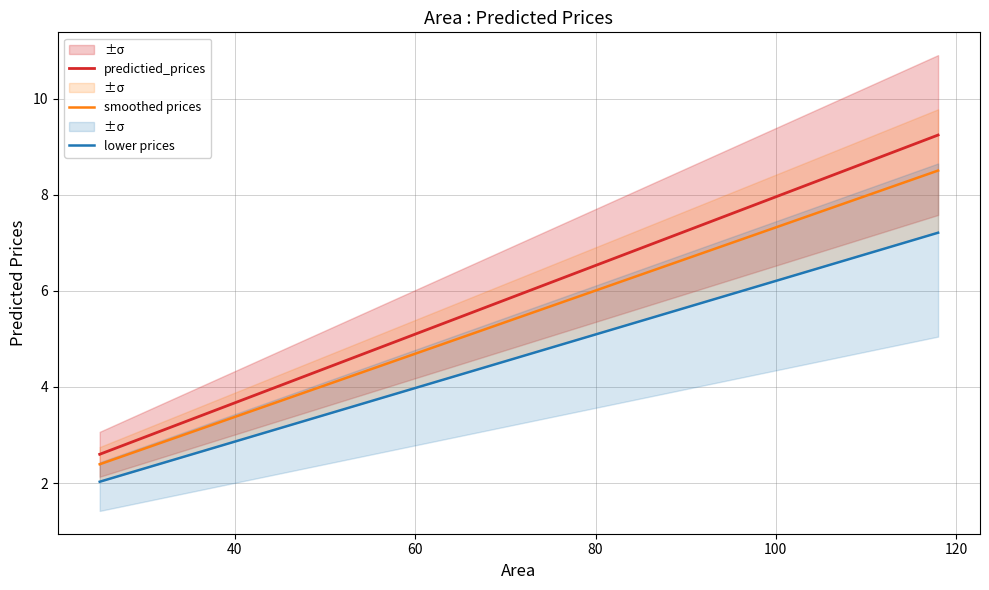

True or false: lower prices and smoothed prices cross at least once.

False